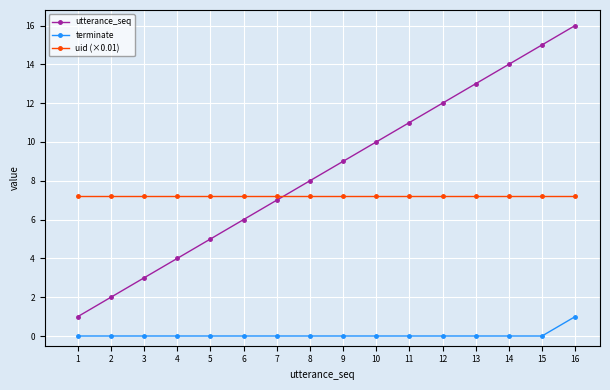

What is the average value of the utterance_seq series?

8.5